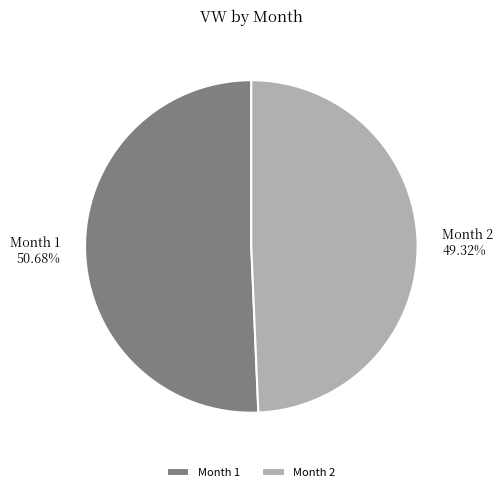

Combined, do Month 2 and Month 1 account for over 50%?

Yes